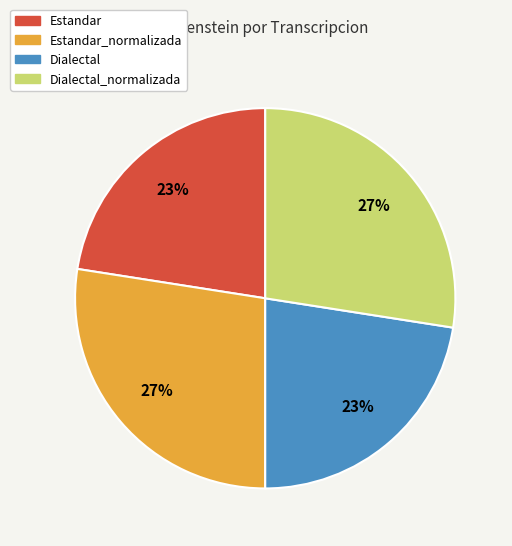

Is it true that Dialectal_normalizada is 22% of the pie?

False